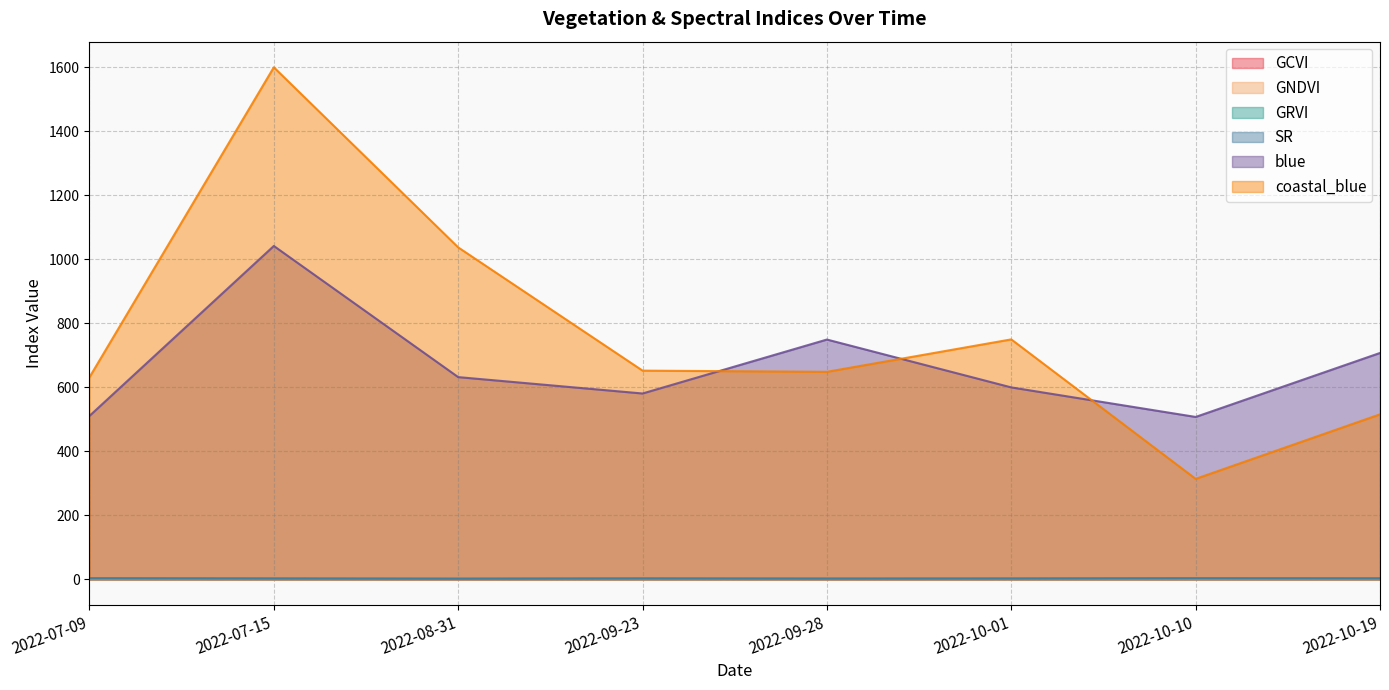

How many values in the GRVI series exceed 2?

6